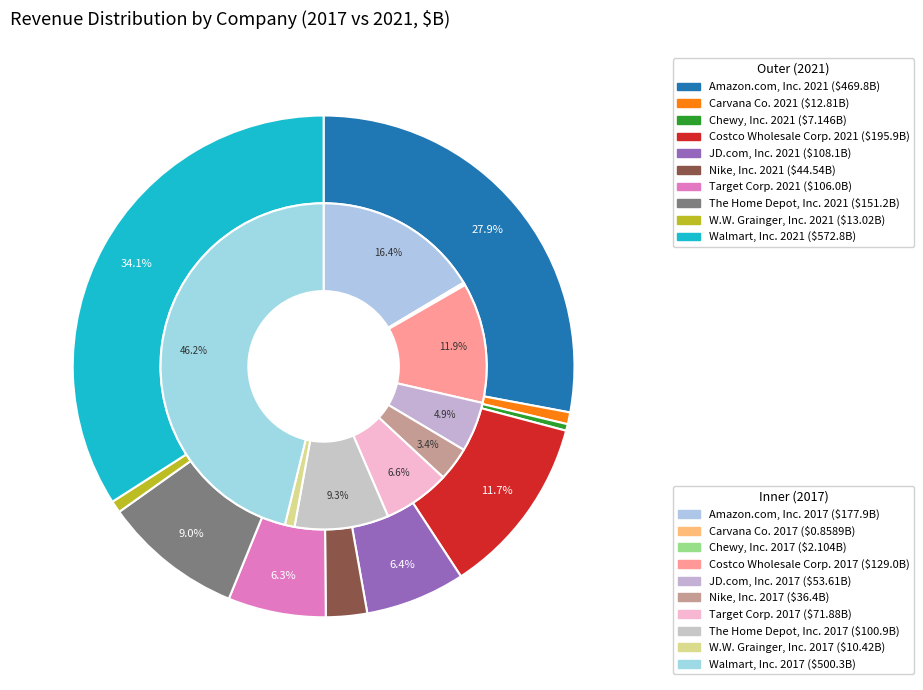

To the nearest percent, what is the difference between the largest and smallest slice percentages?

34%